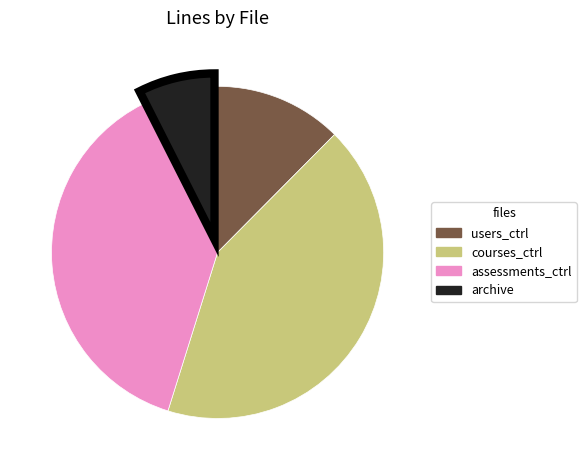

Is there a majority slice in this chart?

No